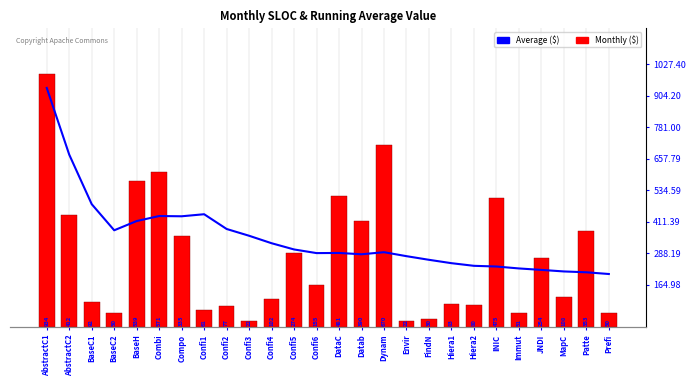

Which series has the widest spread of values?

prevsloc ($)